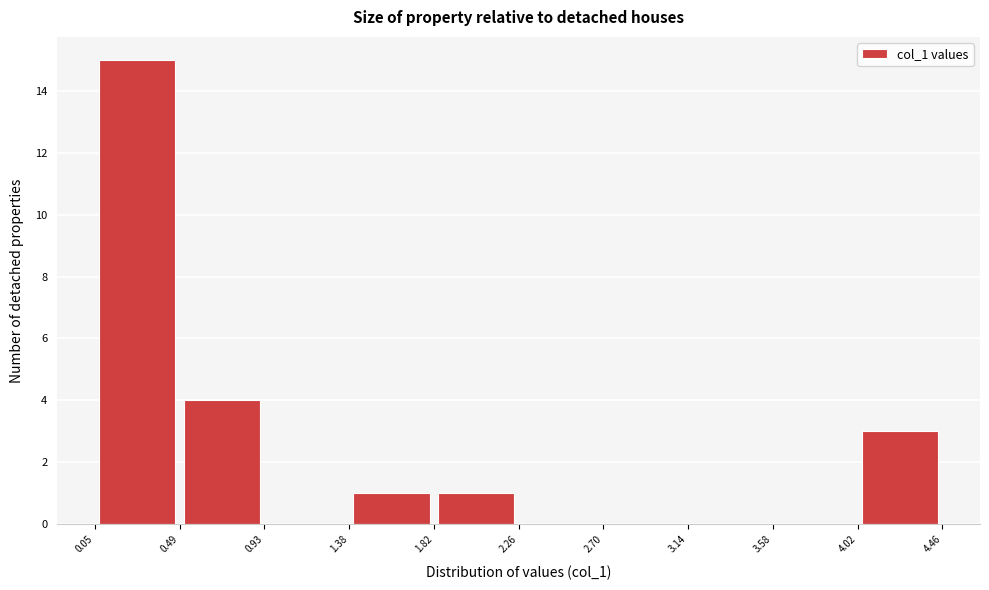

Reading left to right, transcribe this chart: for each bar, give the range it covers on the x-axis and its height. The values are not printed on the chart, so give them approximately, as read against the axis.

0.05 to 0.49: 15
0.49 to 0.93: 4
0.93 to 1.38: 0
1.38 to 1.82: 1
1.82 to 2.26: 1
2.26 to 2.70: 0
2.70 to 3.14: 0
3.14 to 3.58: 0
3.58 to 4.02: 0
4.02 to 4.46: 3